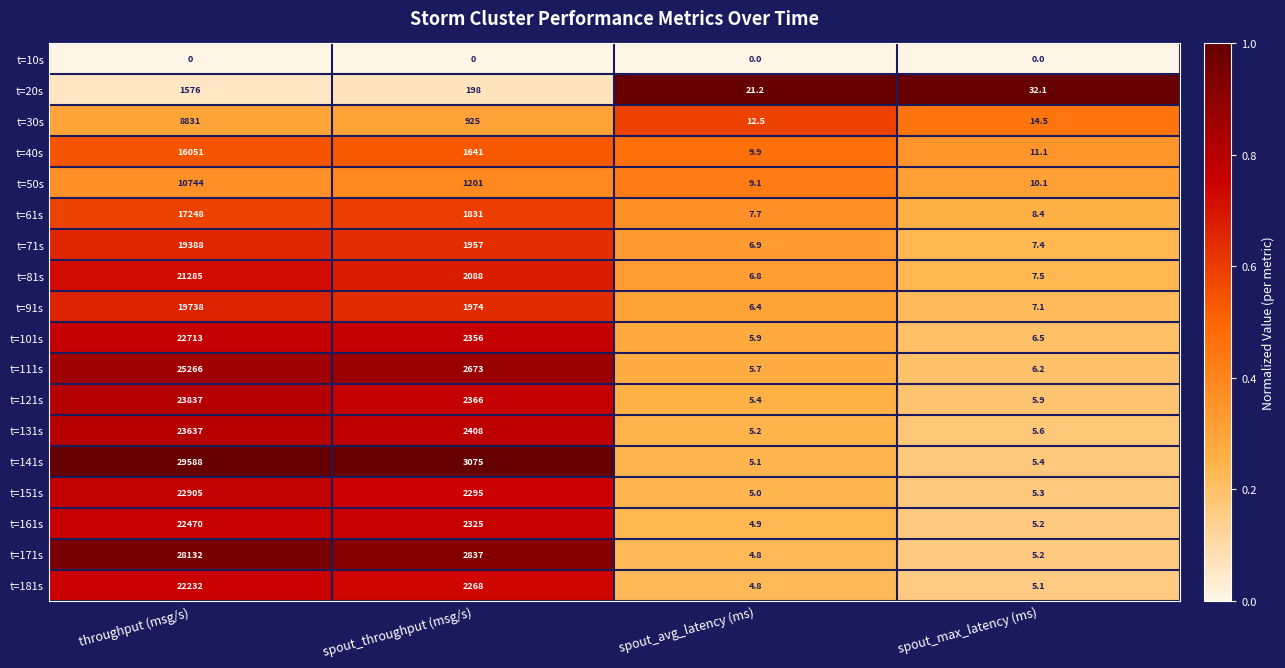

Count the number of categories in the chart.

4